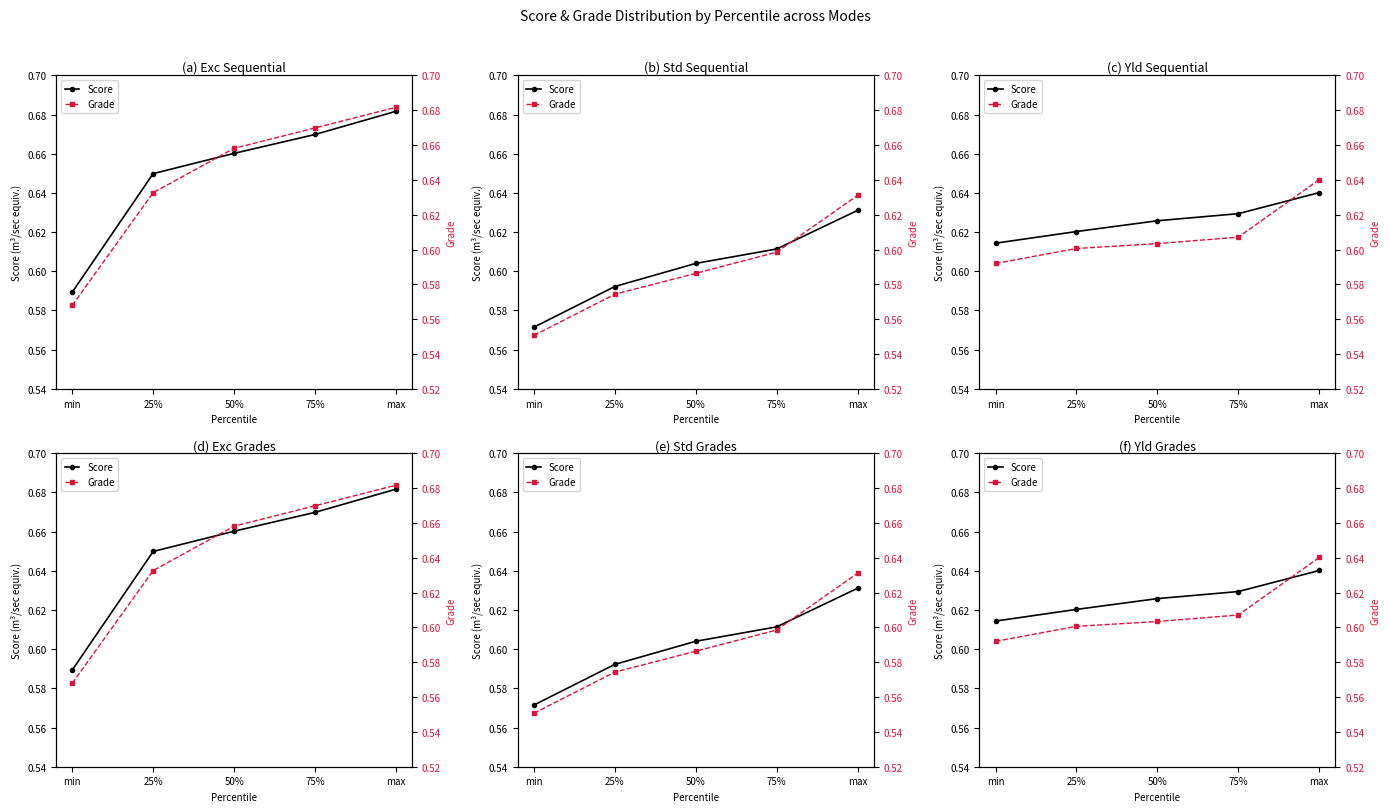

How many lines are shown in the chart?

2